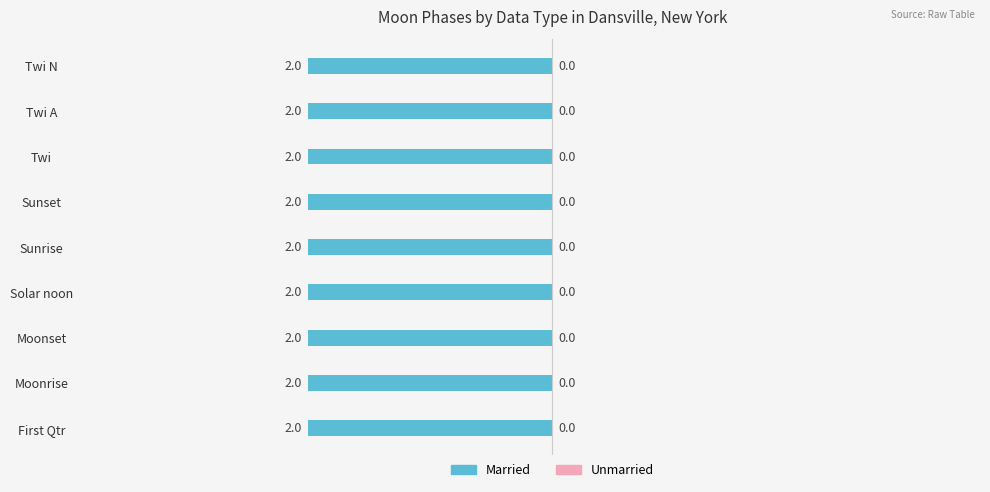

At which label does Married reach its peak?

First Qtr